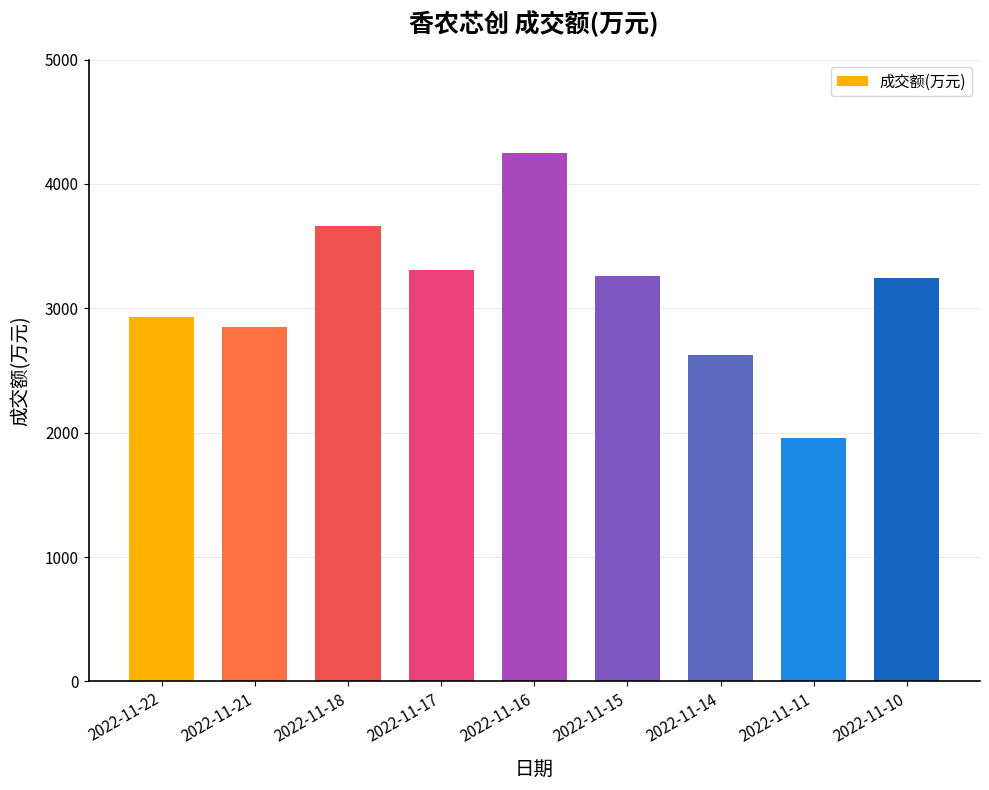

Where does the data first go above 3242?

2022-11-18